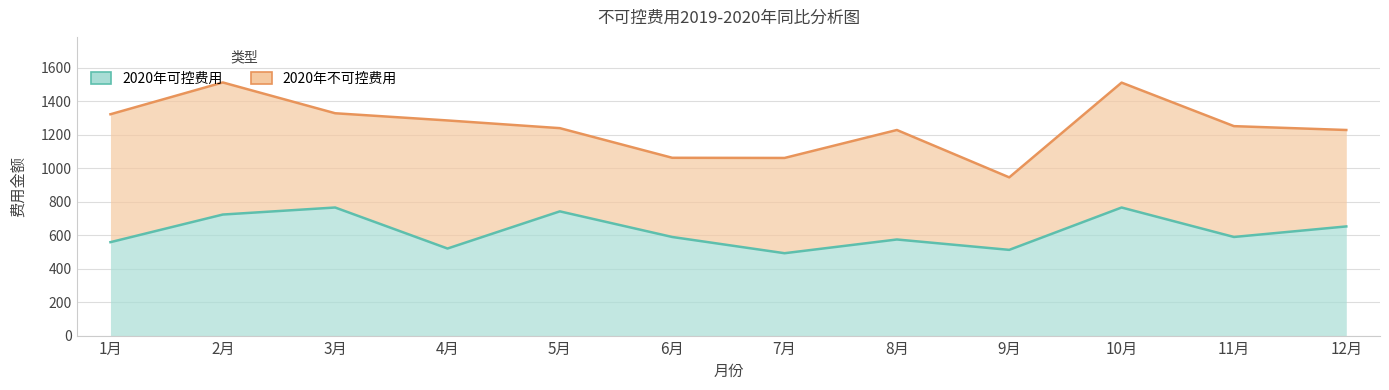

Where is the data nearest to the value 628?

12月